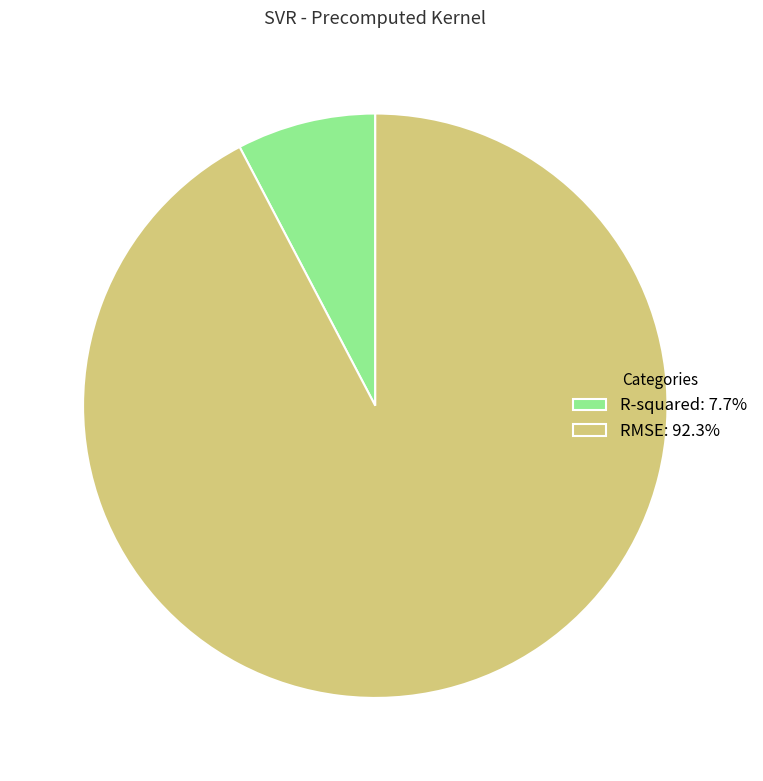

How many segments does this pie chart have?

2